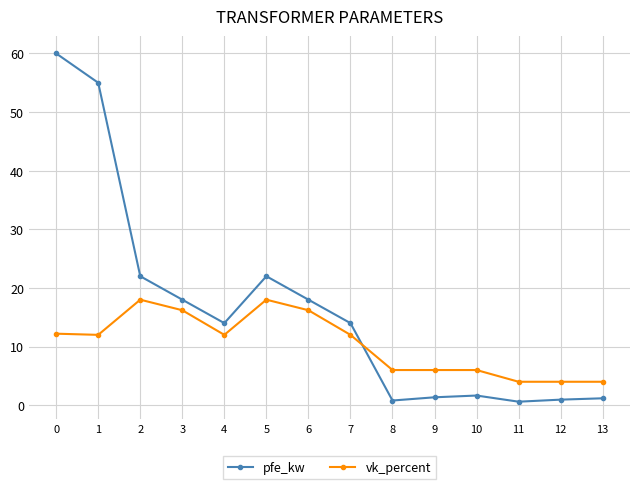

What is the sum of the pfe_kw values at 13 and 2?

23.2